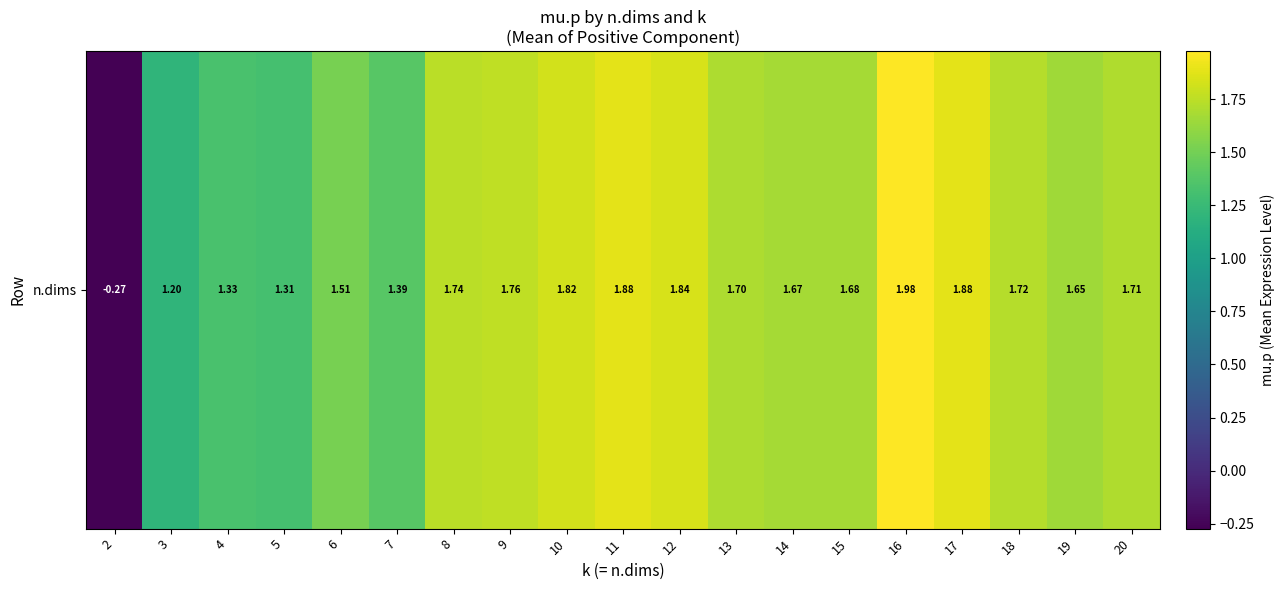

How many negative values are there?

1